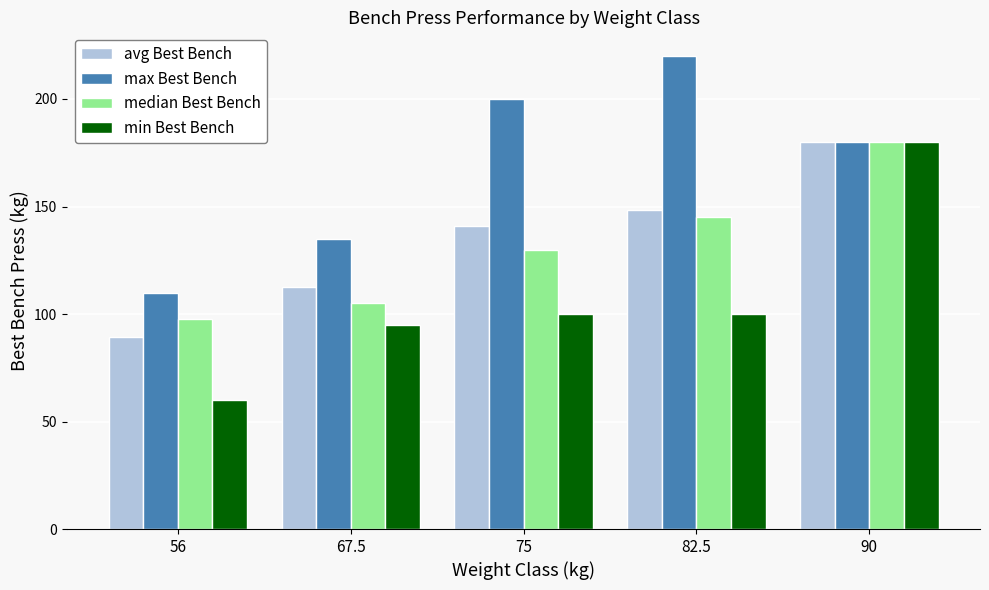

What is the sum of the avg Best Bench values at 67.5 and 56?

201.7